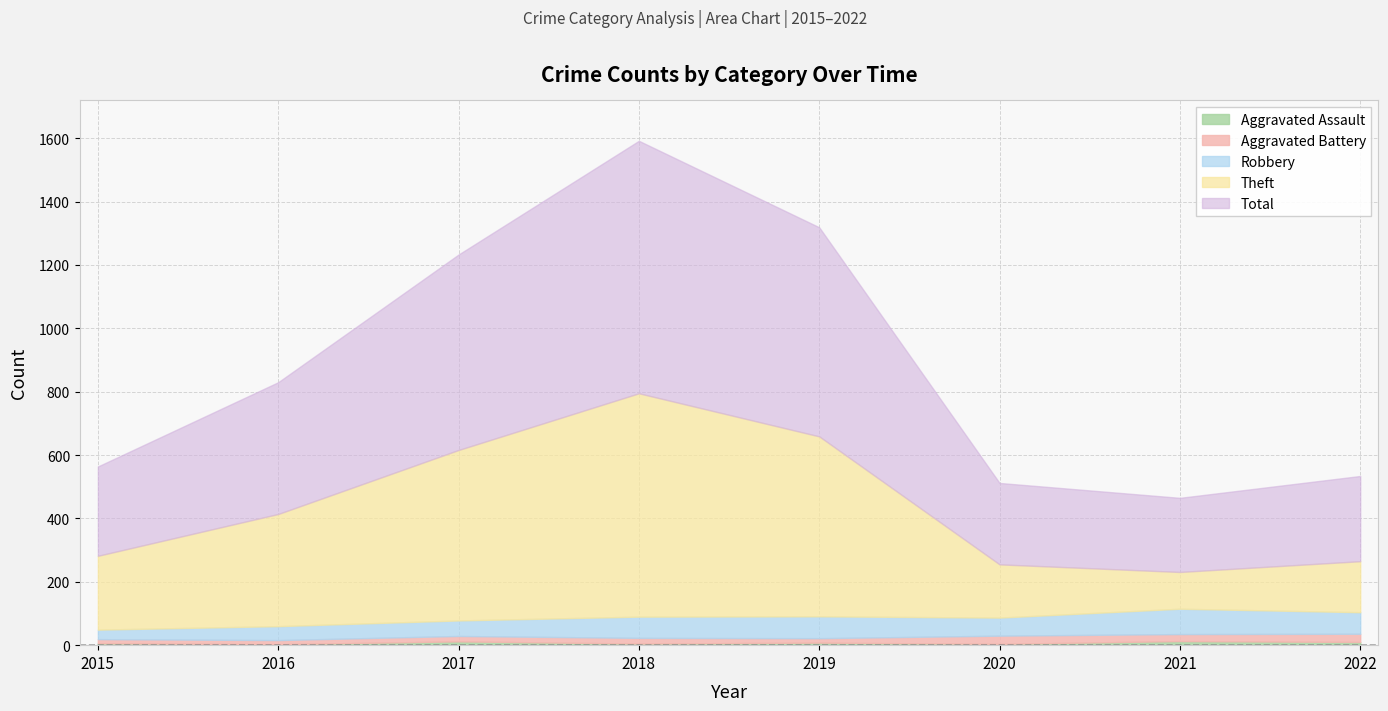

Where is the first local minimum for Robbery?

2020